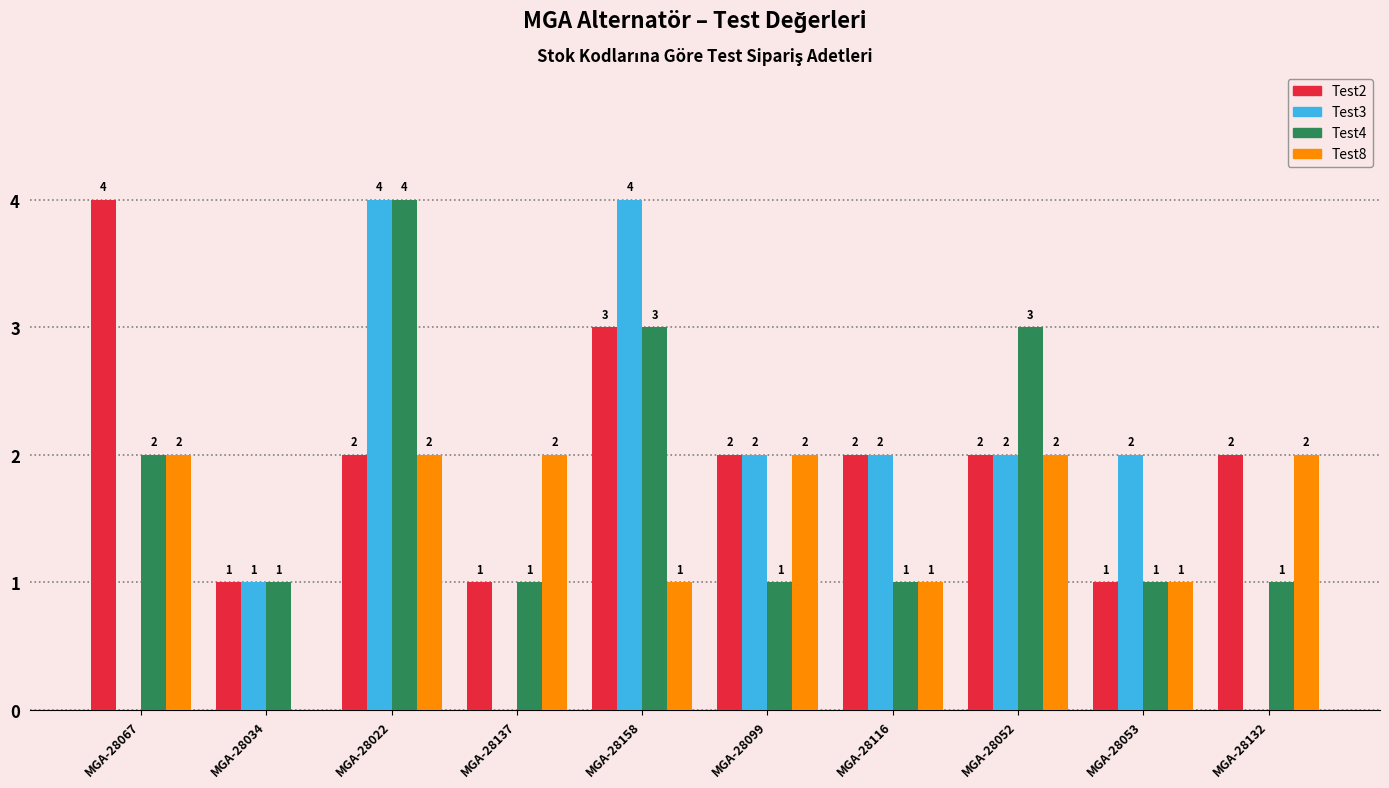

What is the maximum value shown in the chart?

4